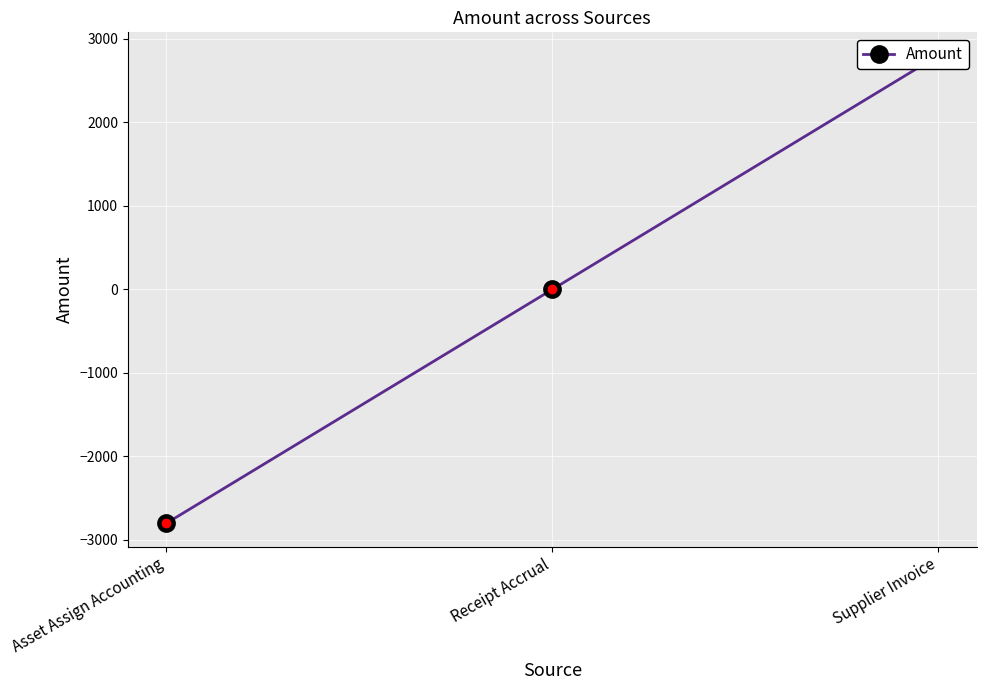

How many distinct data groups are displayed?

1